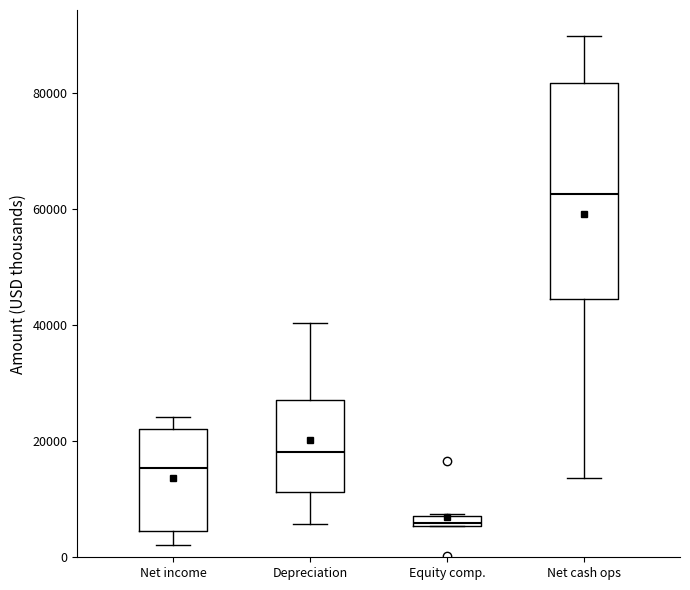

Where does the median line of the box for Net cash ops sit on the y-axis? The values are not printed on the chart, so give them approximately, as read against the axis.

62000